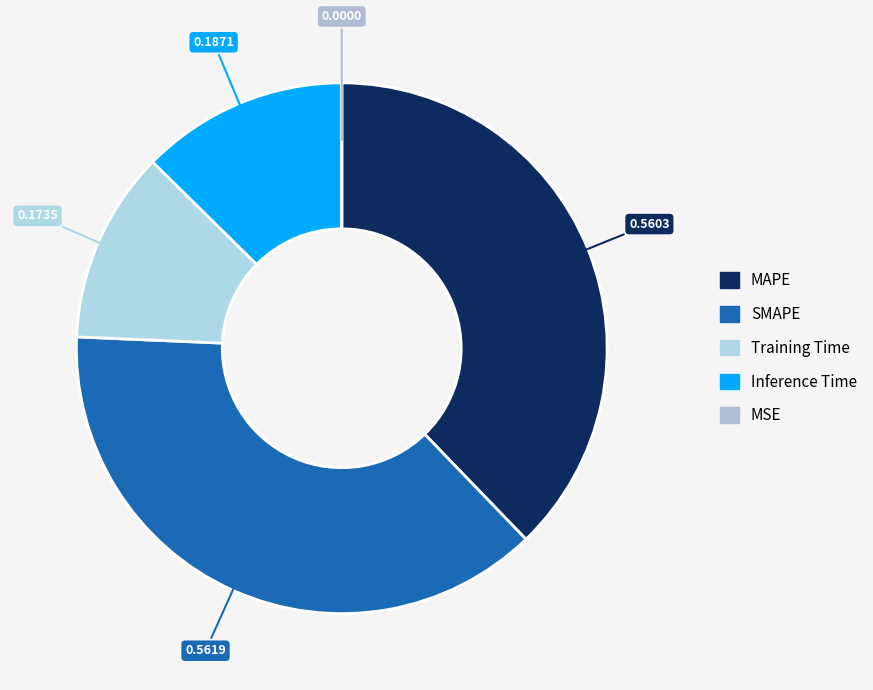

Which slice is the smallest?

MSE